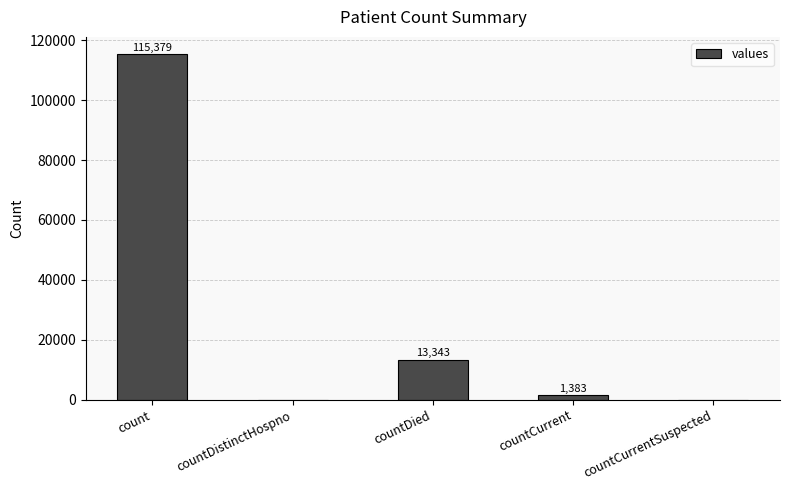

Reading left to right, list all the values displayed in this chart.

115379	0	13343	1383	0